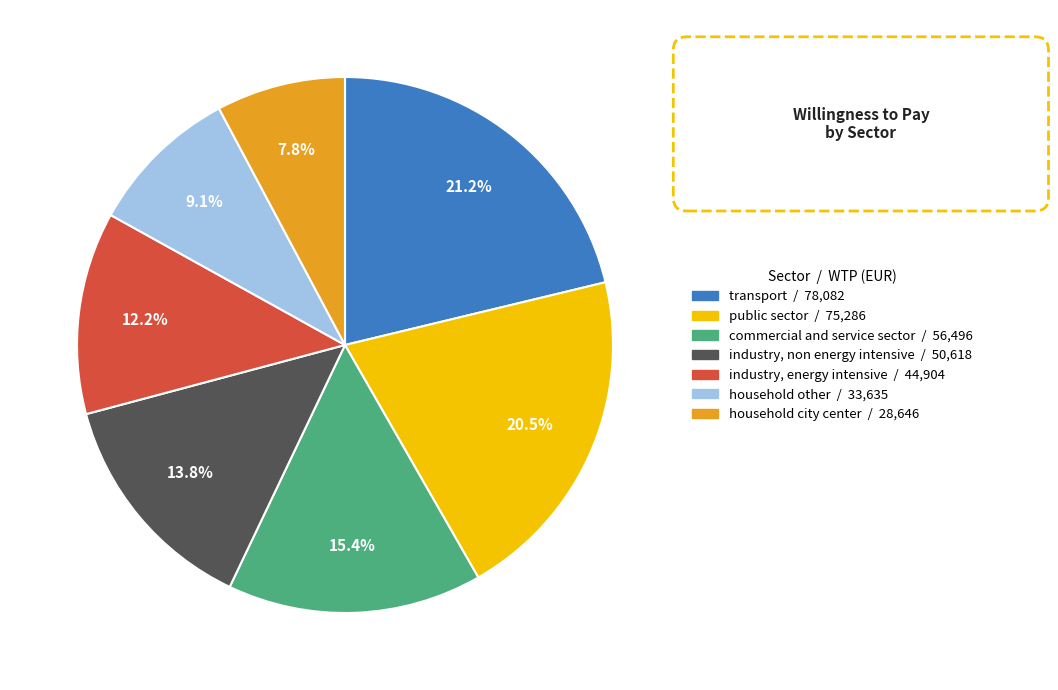

The household city center slice represents 1% of the pie. True or false?

False